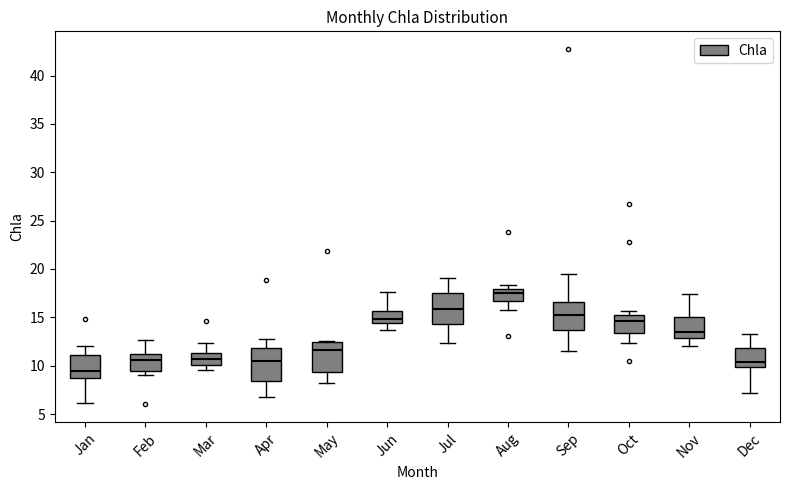

Which box has the lowest median line?

Jan